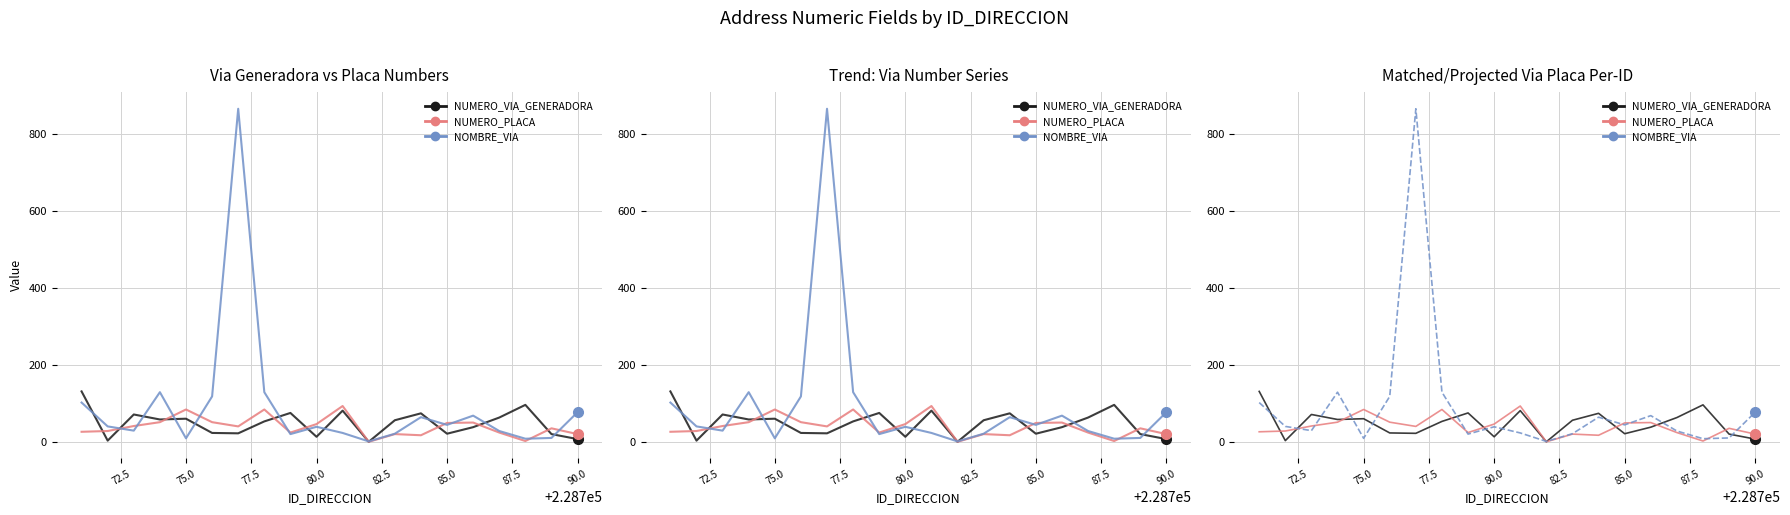

Count the number of categories in the chart.

20